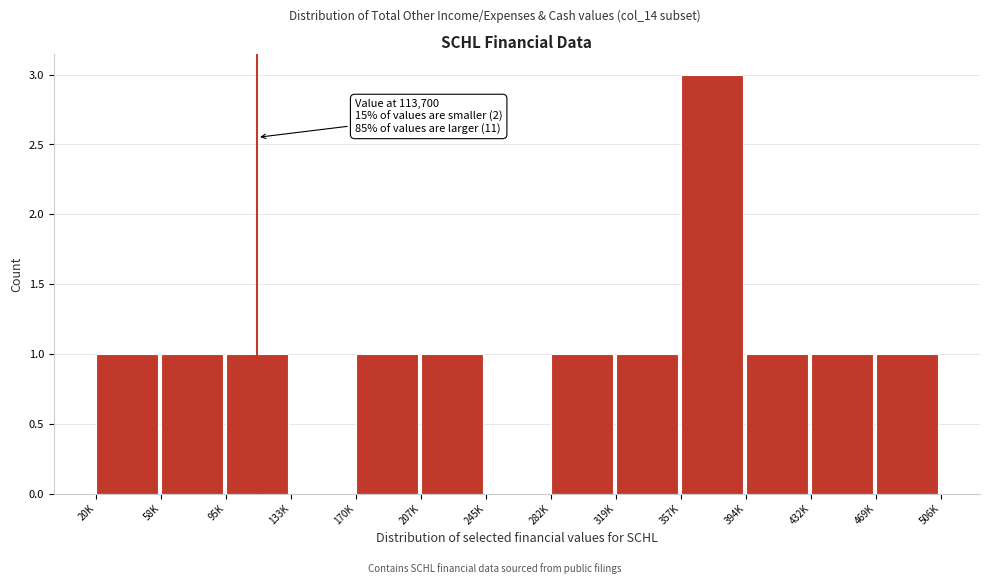

Reading left to right, list all the values displayed in this chart.

20K=1	58K=1	95K=1	133K=0	170K=1	207K=1	245K=0	282K=1	319K=1	357K=3	394K=1	432K=1	469K=1